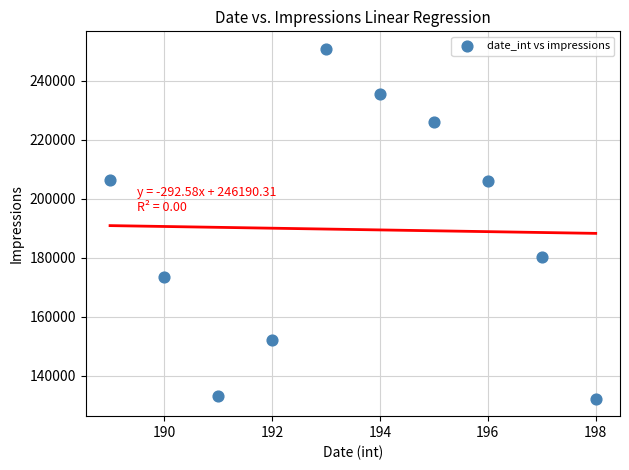

What Y value in the scatter plot is closest to 191527?

180128